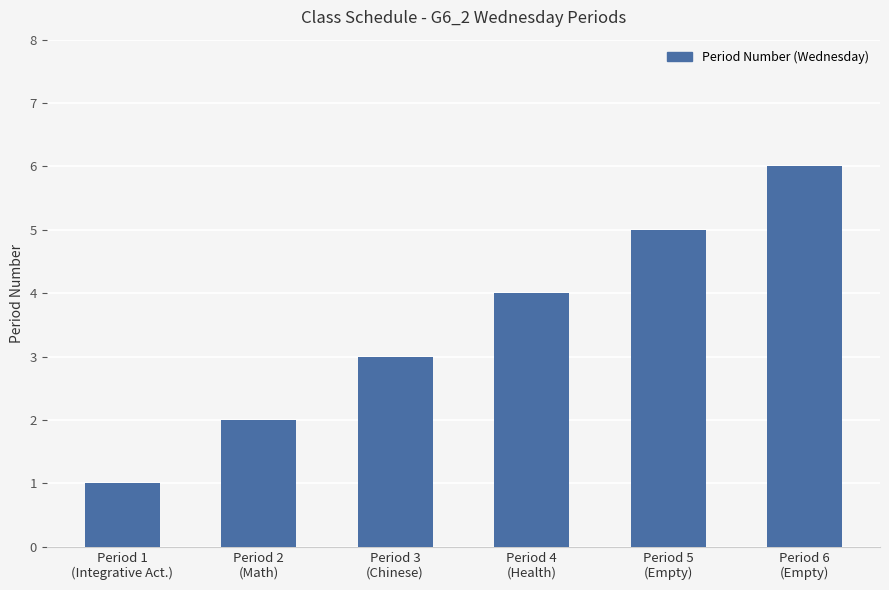

What is the greatest value displayed?

6